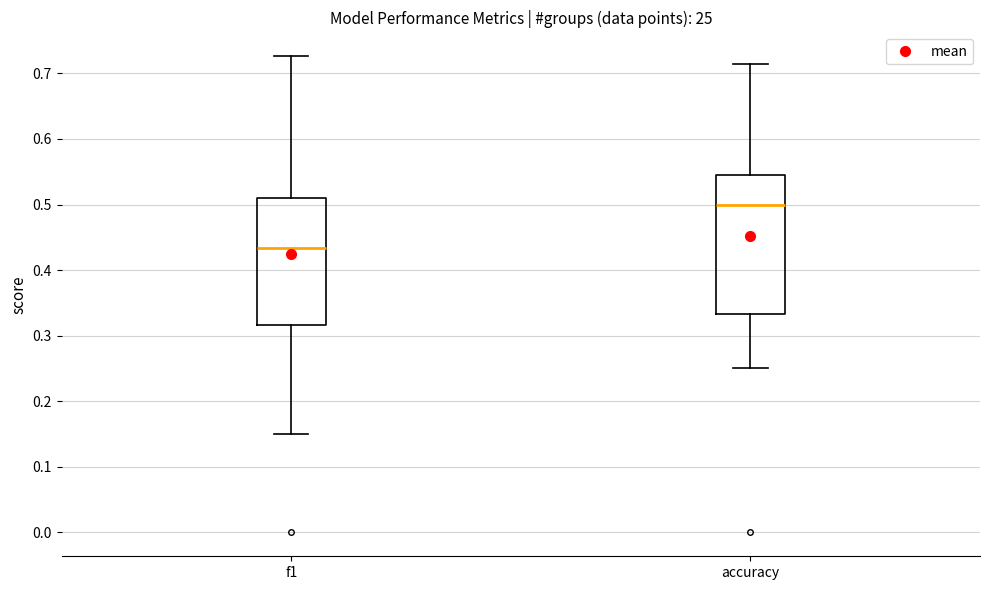

Reading left to right, transcribe this box plot: for each box, give where its median line is, the range the box spans, and where its two whiskers end, as read against the y-axis. The values are not printed on the chart, so give them approximately, as read against the axis.

f1: median 0.43, box 0.32 to 0.51, whiskers 0.15 to 0.73
accuracy: median 0.50, box 0.33 to 0.55, whiskers 0.25 to 0.71